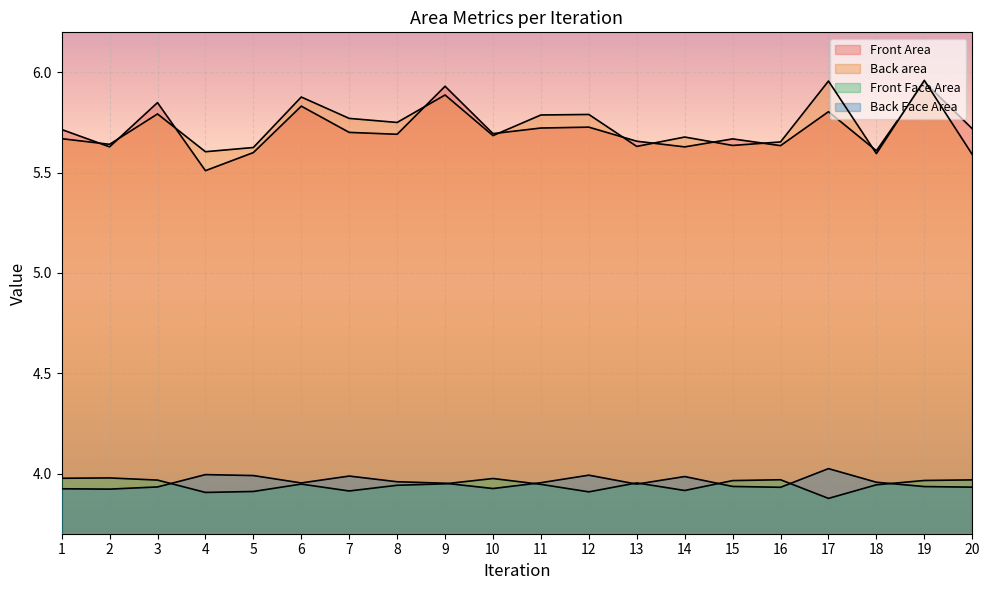

How many lines are shown in the chart?

4